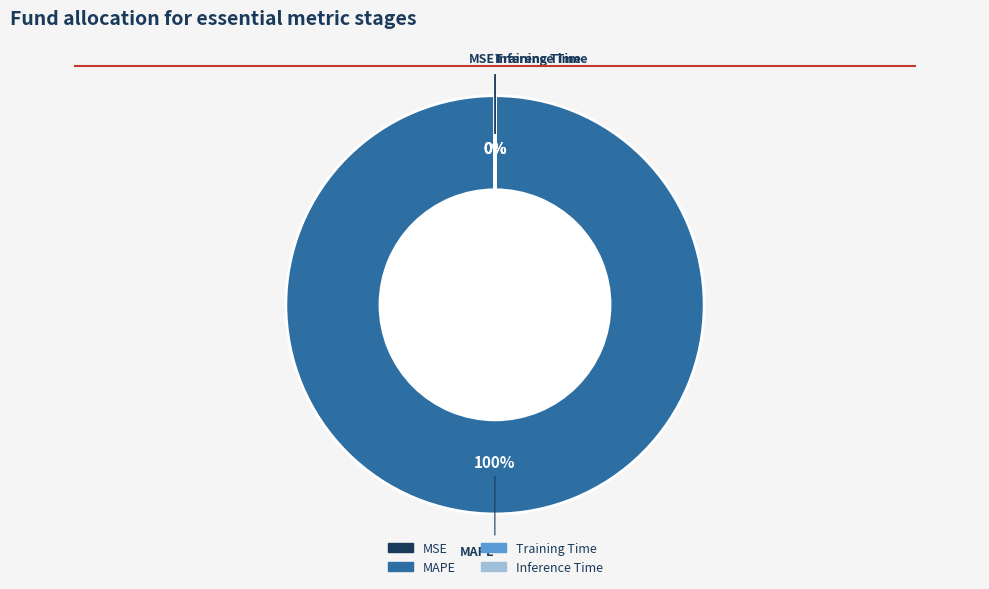

To the nearest percent, what is the average slice percentage?

25%